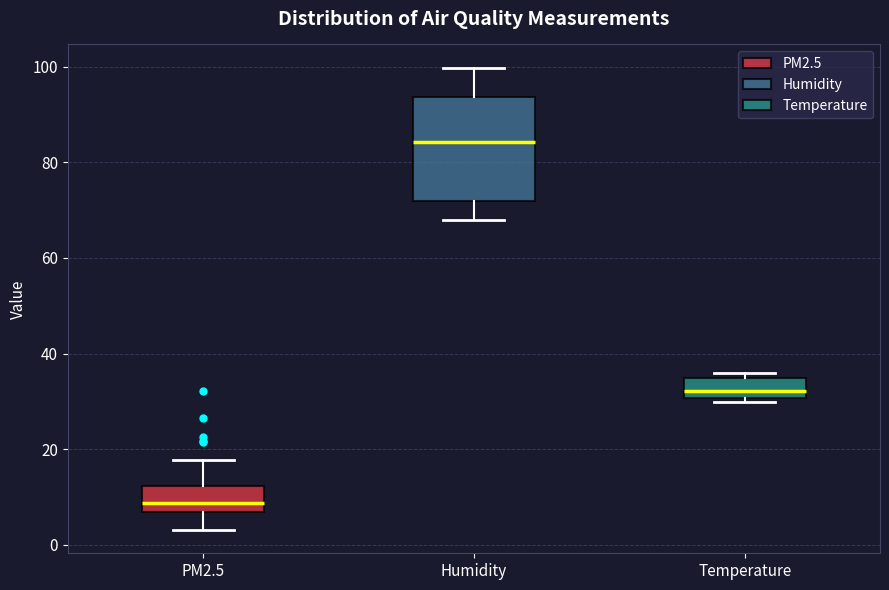

Which box has the highest median line?

Humidity